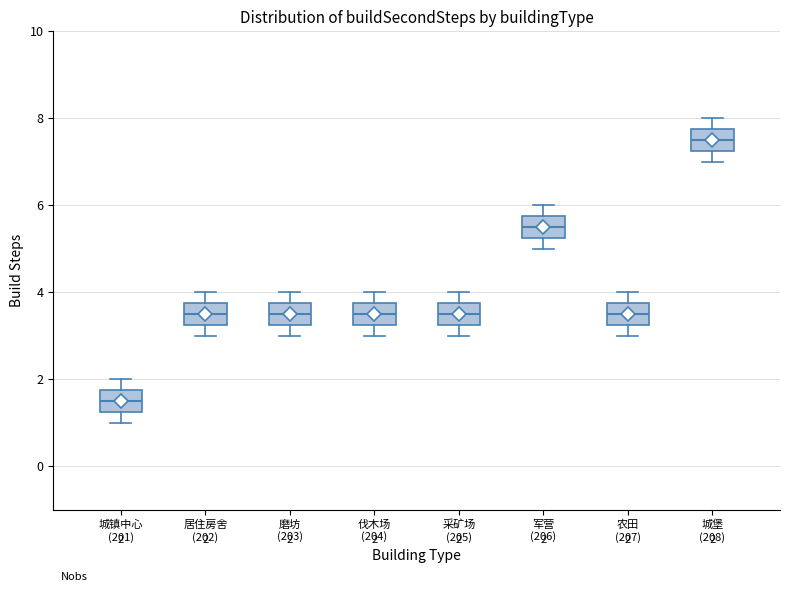

Which box's median line is the highest?

城堡 (208)